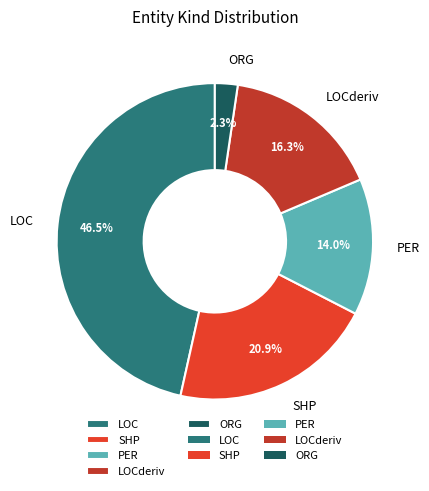

Does ORG represent more than half of the total?

No